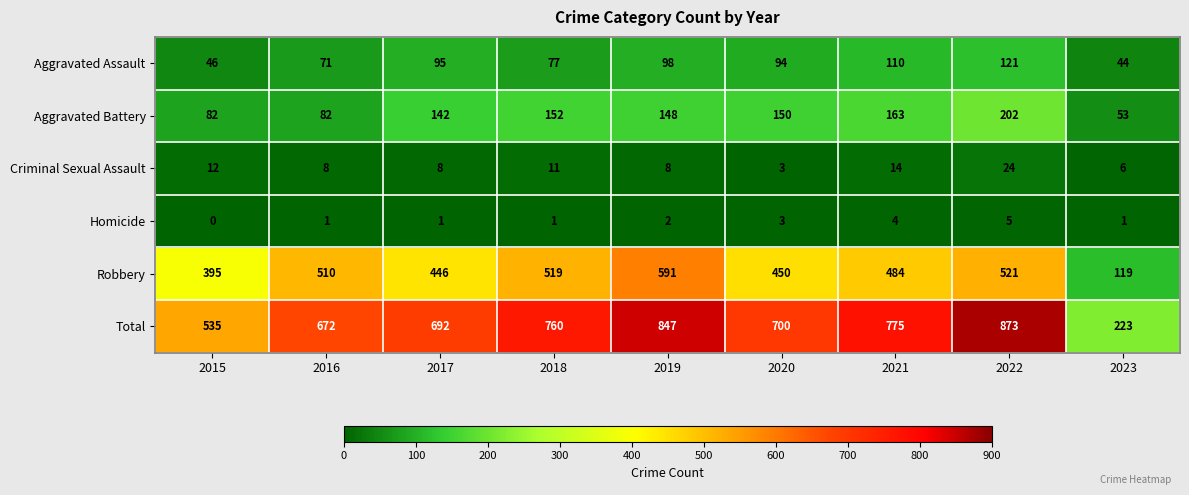

The Total series shows 415 at 2016. True or false?

False